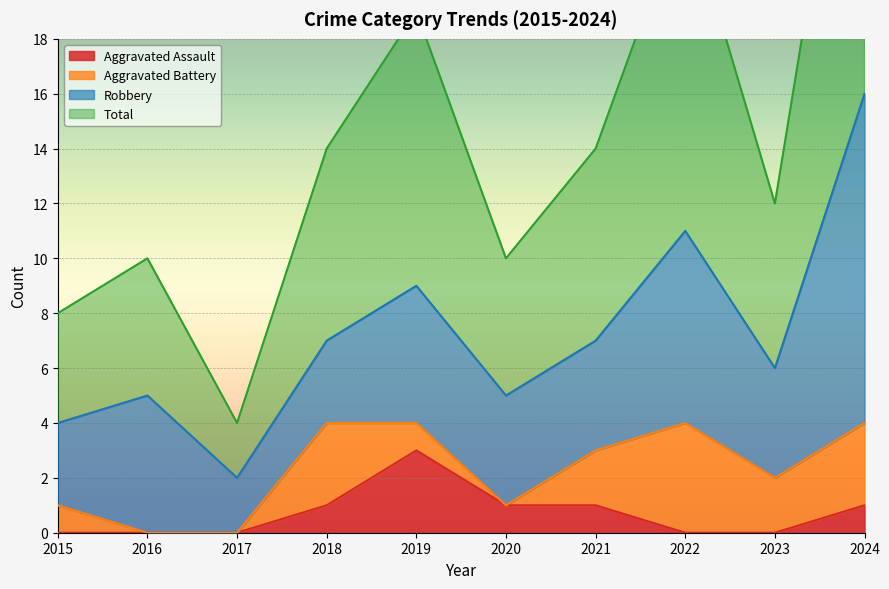

What value does the Total series have at 2016, to the nearest 5?

10